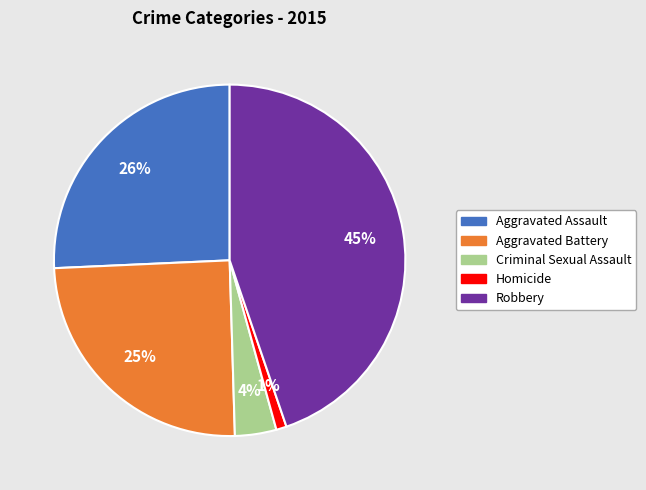

To the nearest percent, what is the combined percentage of Aggravated Assault and Criminal Sexual Assault?

30%